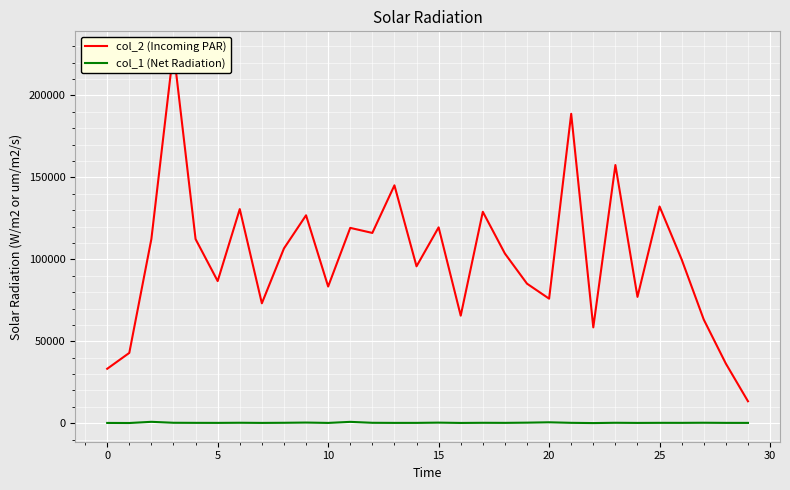

At 12, list the series in order from smallest to largest.

col_1 (Net Radiation), col_2 (Incoming PAR)